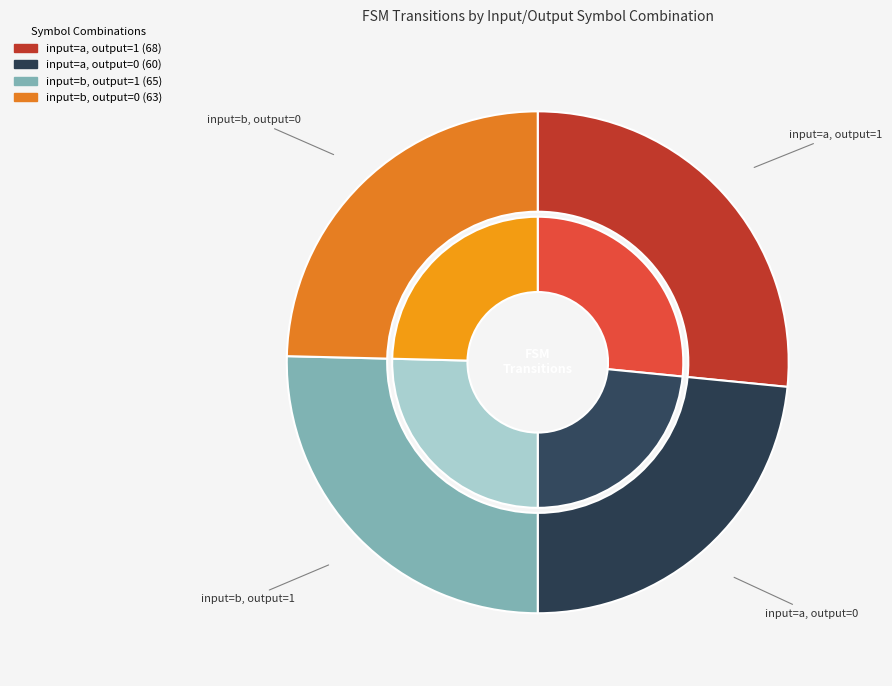

How many segments does this pie chart have?

4